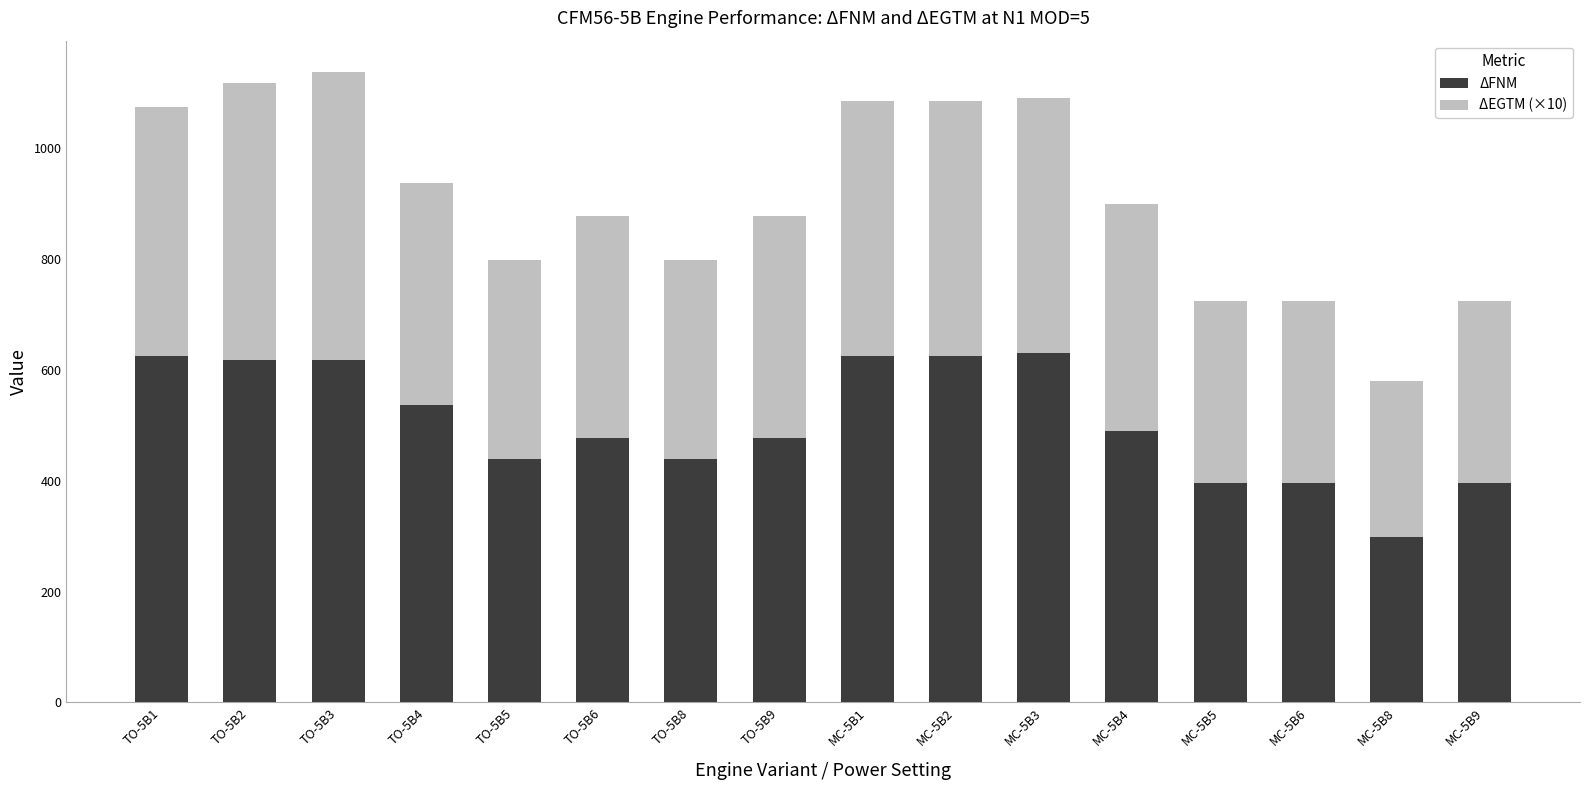

What is the total value across all series at MC-5B8?

579